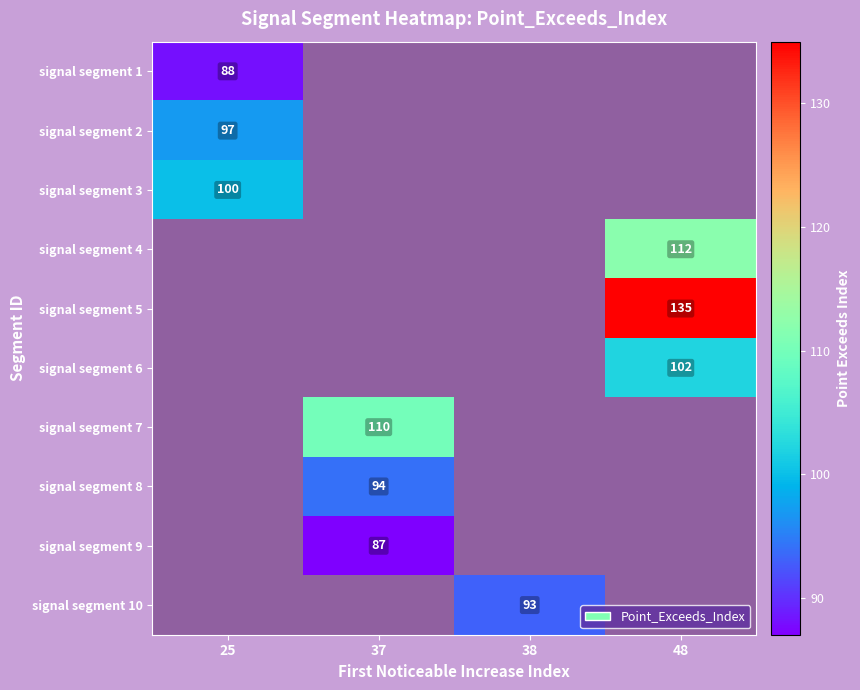

Count the number of categories in the chart.

4